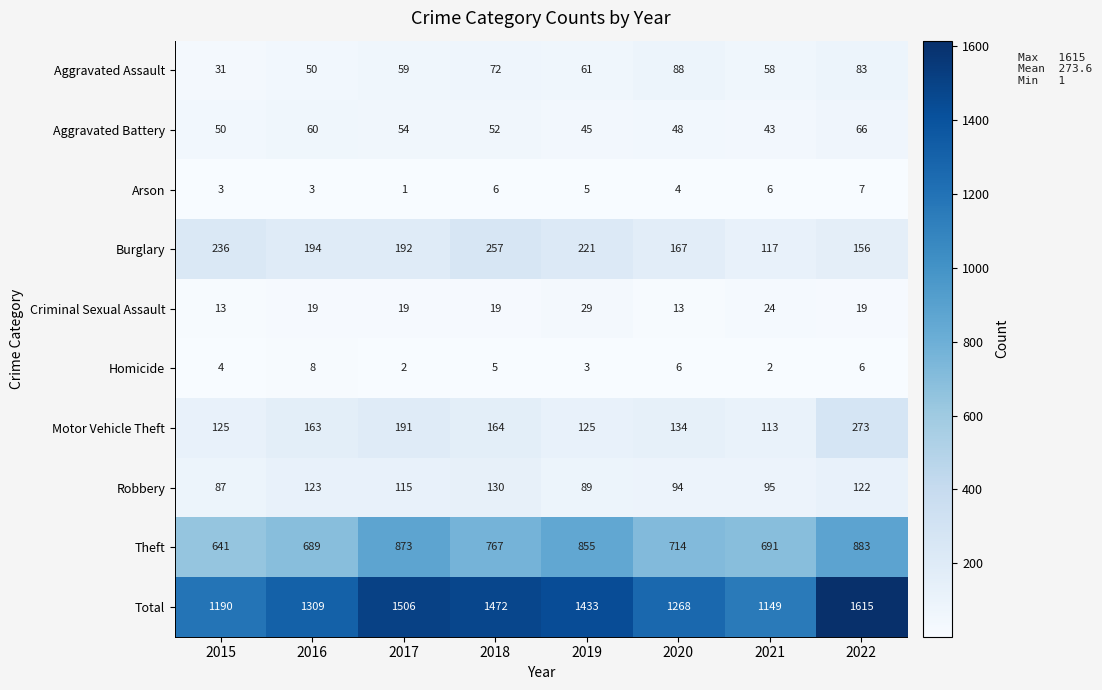

What is the difference between the Motor Vehicle Theft values at 2015 and 2016?

38